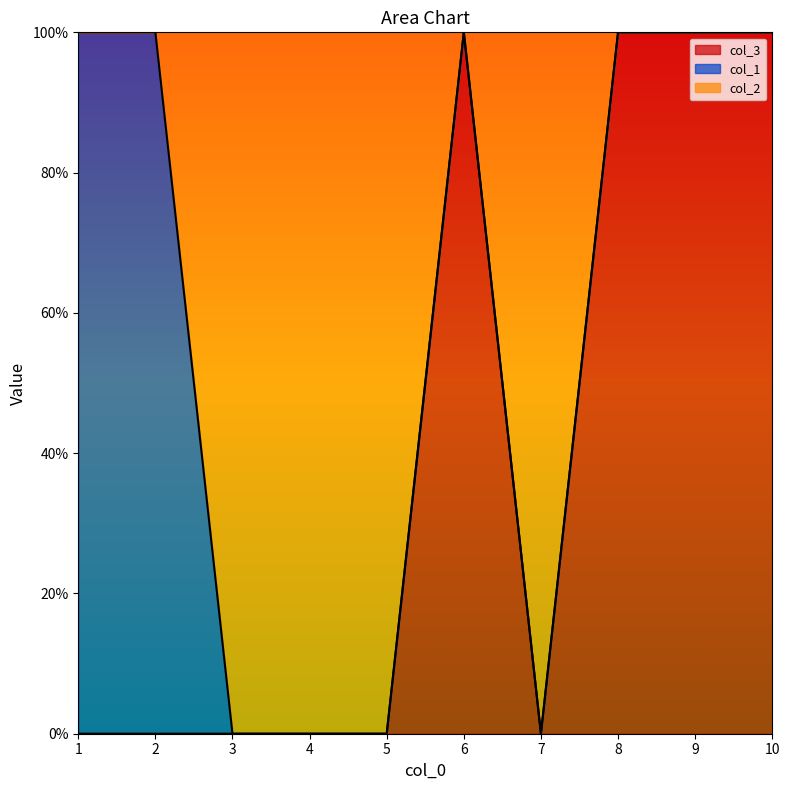

In col_3, how many points are lower than both neighbors (excluding endpoints)?

1